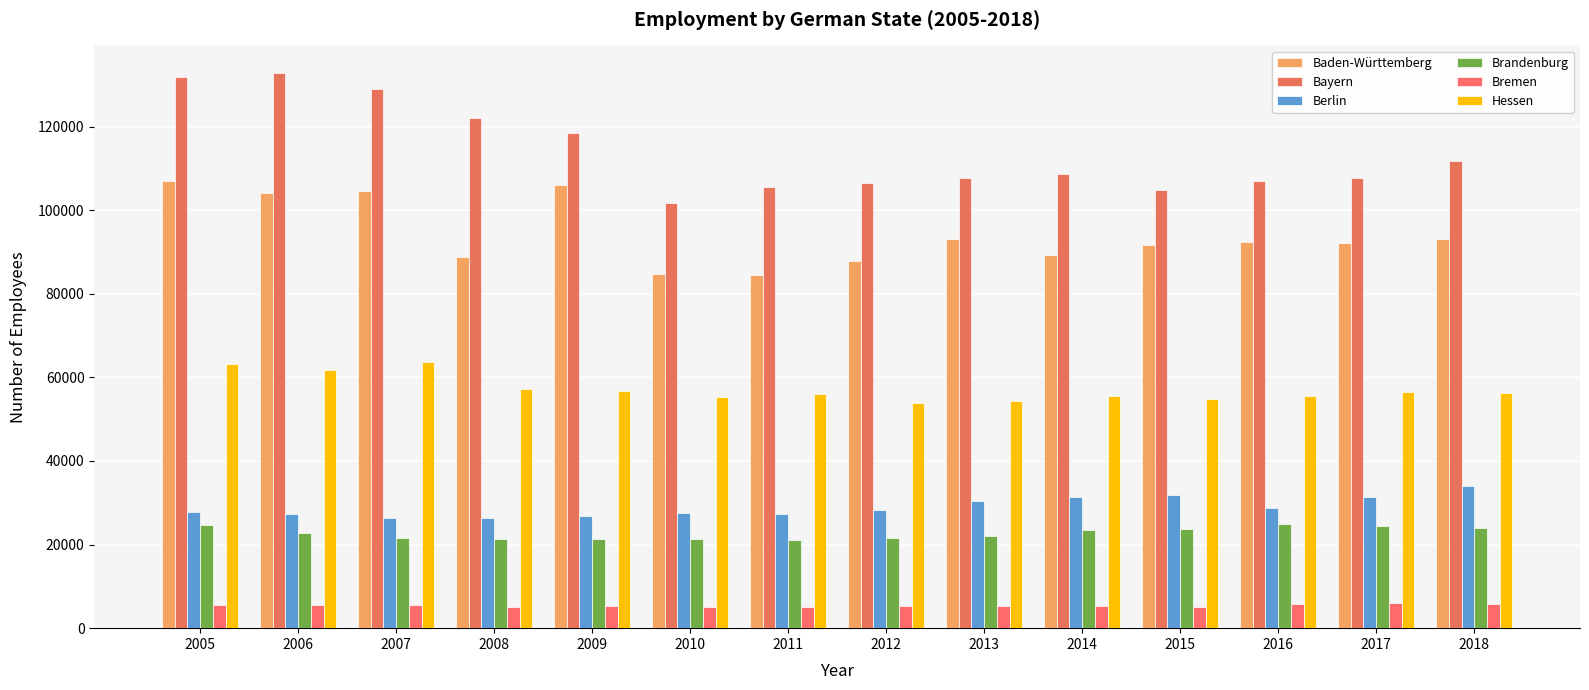

True or false: Baden-Württemberg has a value of 84799 at 2010.

True